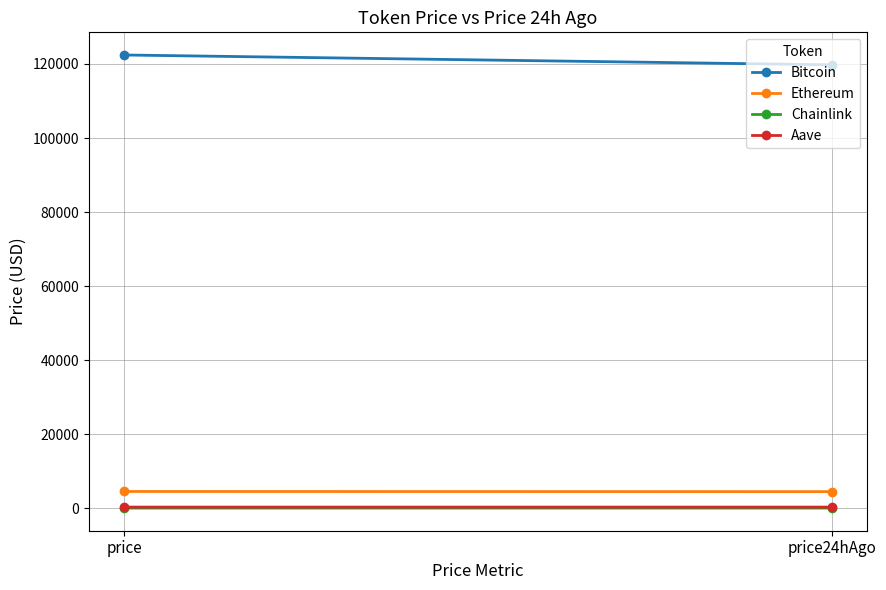

What is the greatest value displayed?

122433.0